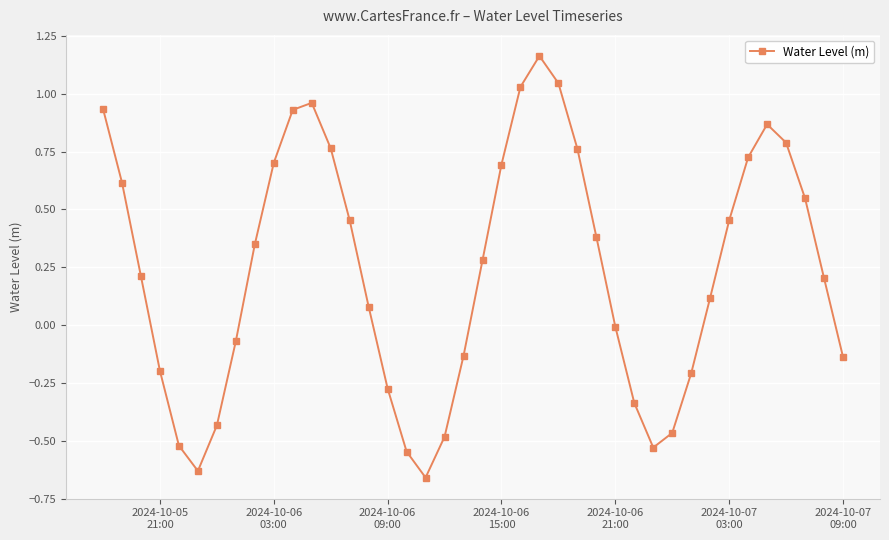

Count the number of data series in this chart.

1